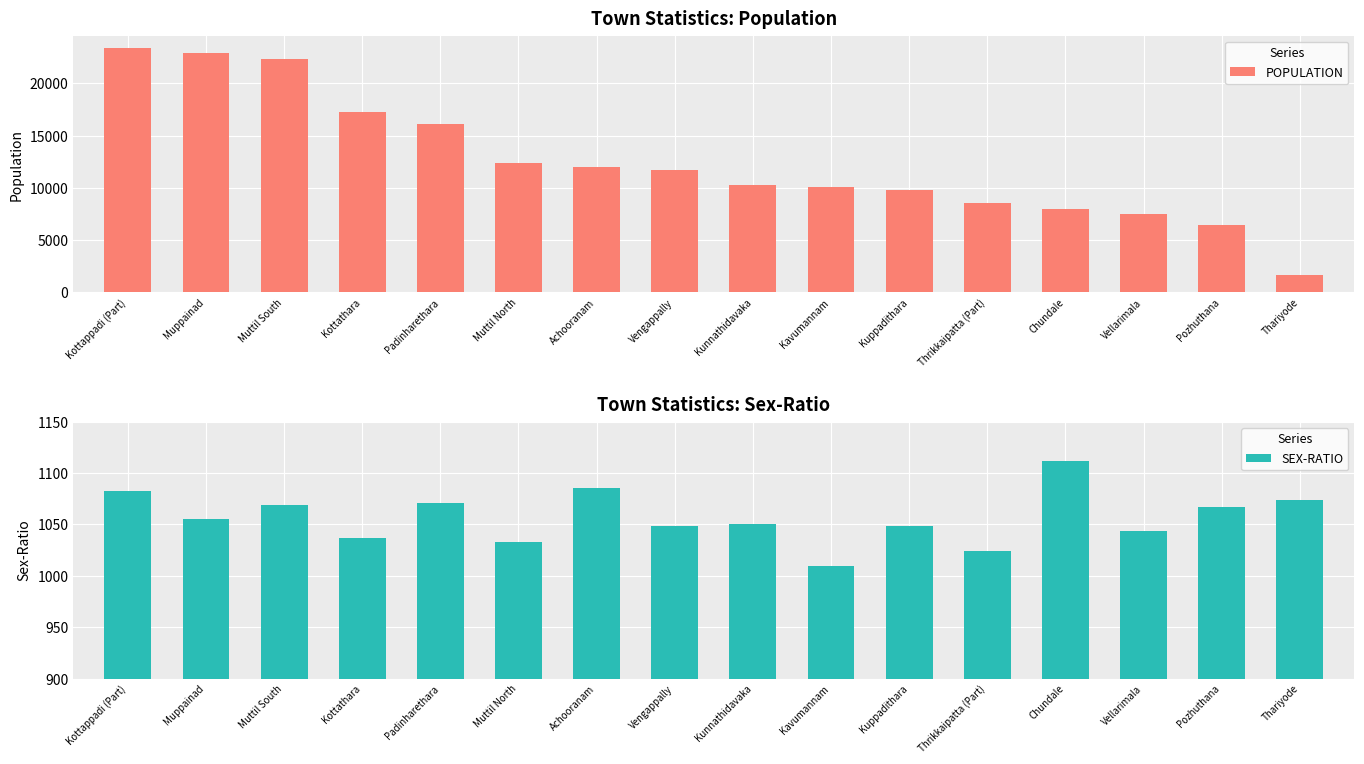

Rank the series by their average value, from highest to lowest.

POPULATION, SEX-RATIO